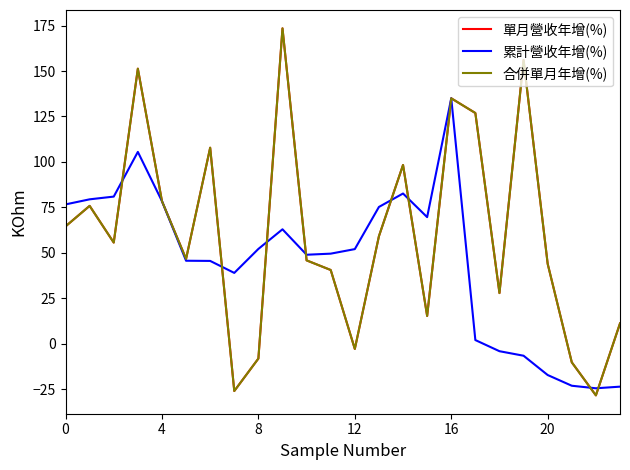

True or false: 累計營收年增(%) has more than 0 interior local peaks.

True